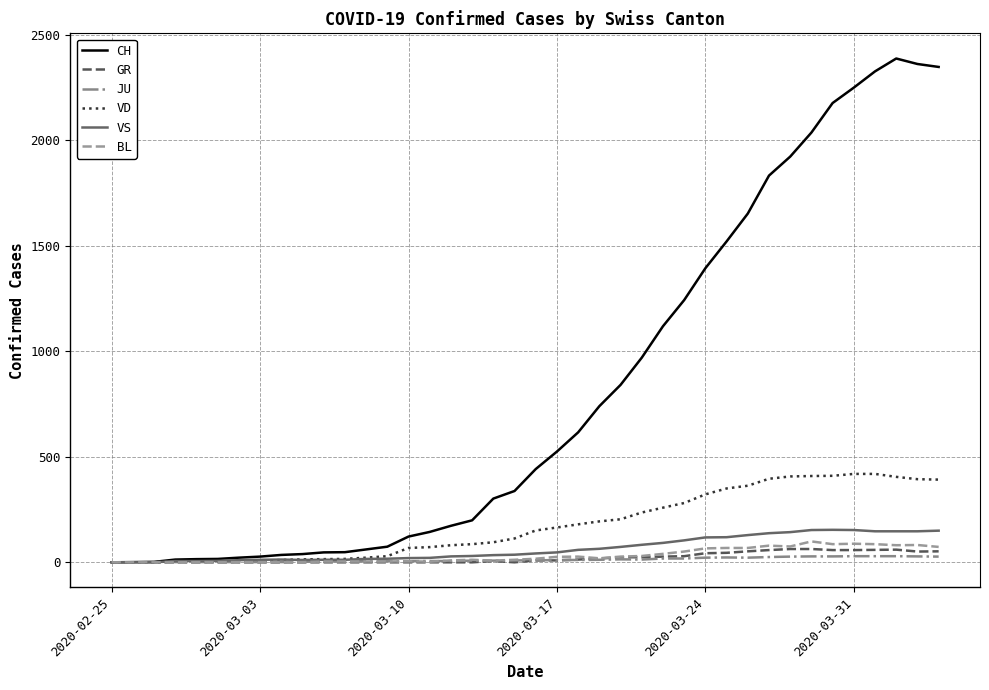

Which series has the largest total across all categories?

CH